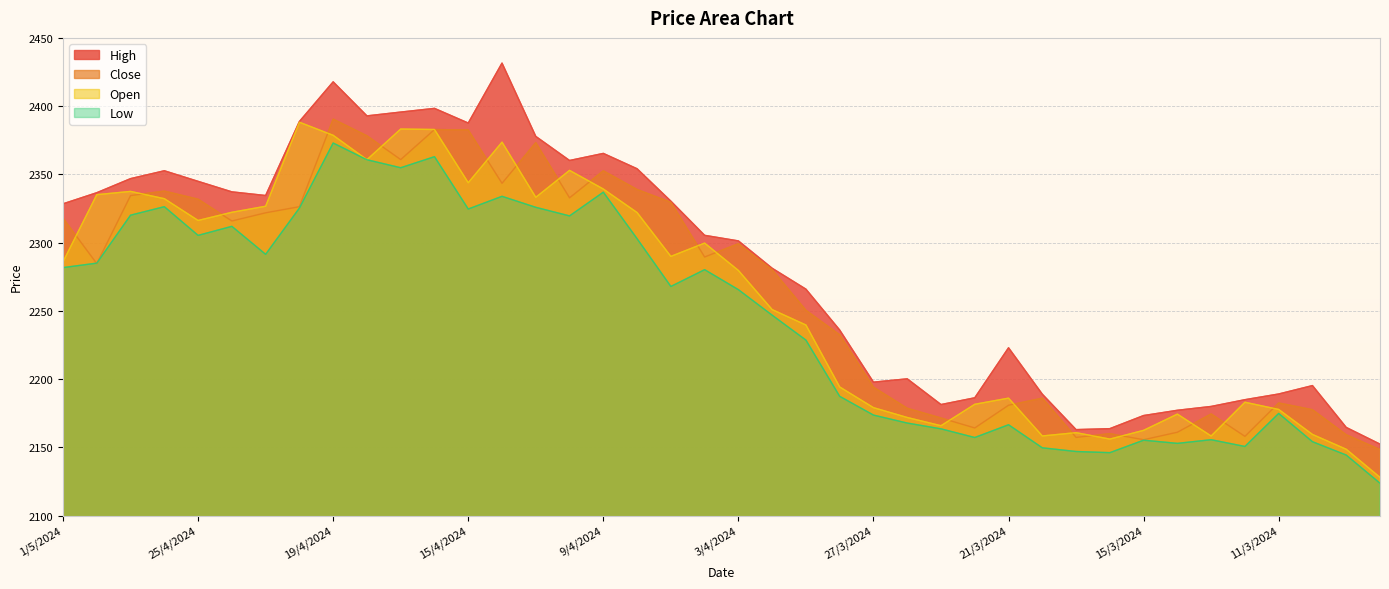

Where does the High series first go above 2305?

1/5/2024